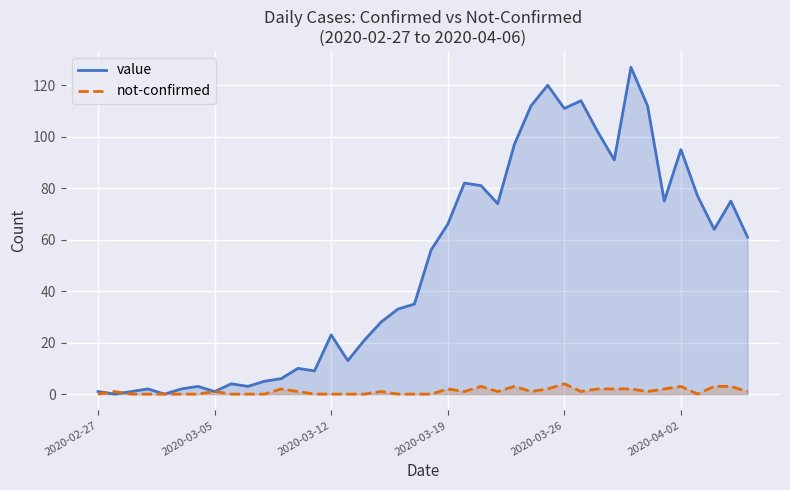

Count the number of categories in the chart.

40